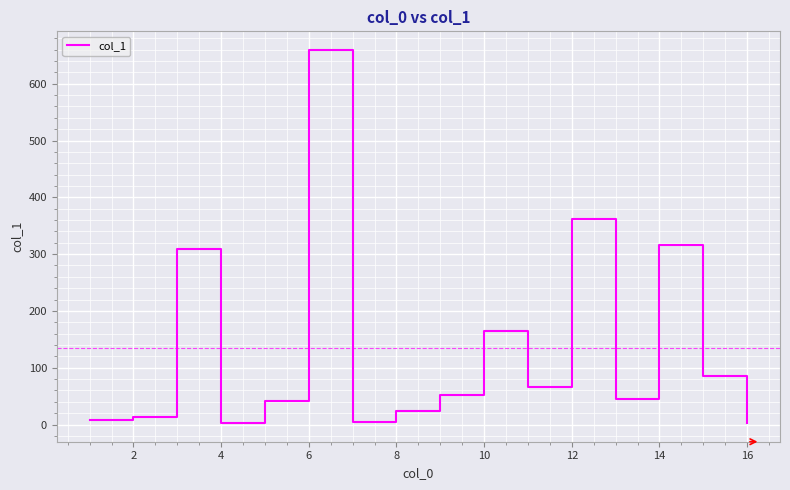

What is the greatest value displayed?

659.4